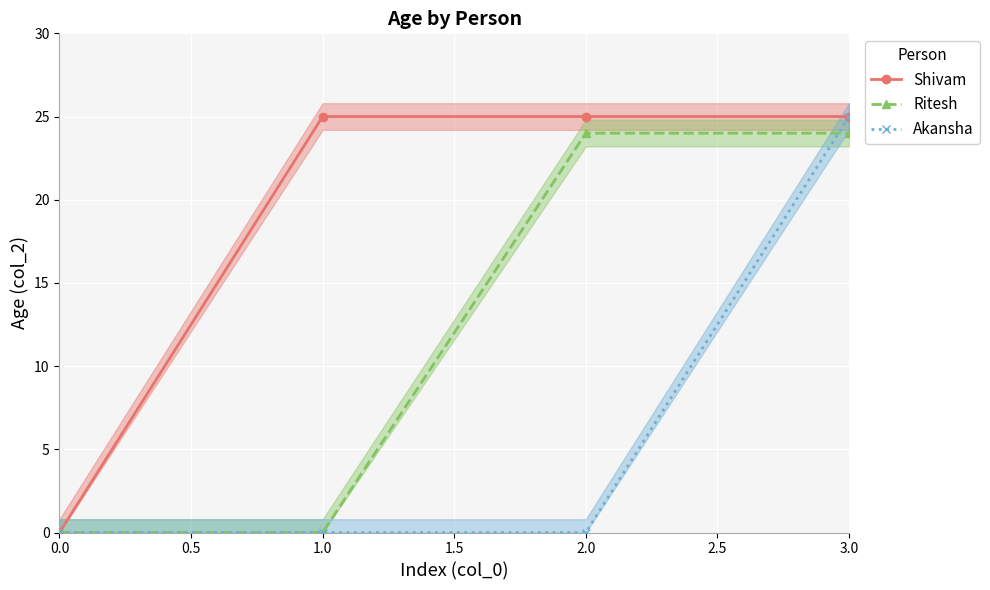

What is the value of the Shivam point at the 2nd from the left?

25